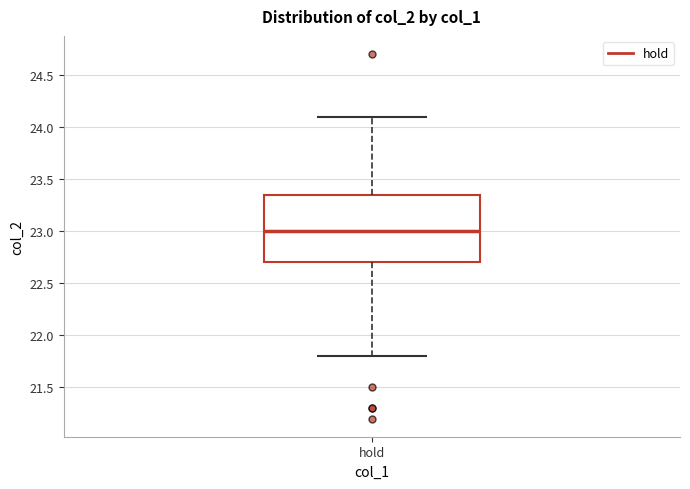

Read this box plot against the y-axis: the position of the median line, the range covered by the box, and the ends of both whiskers. The values are not printed on the chart, so give them approximately, as read against the axis.

median 23.00, box 22.70 to 23.35, whiskers 21.80 to 24.10